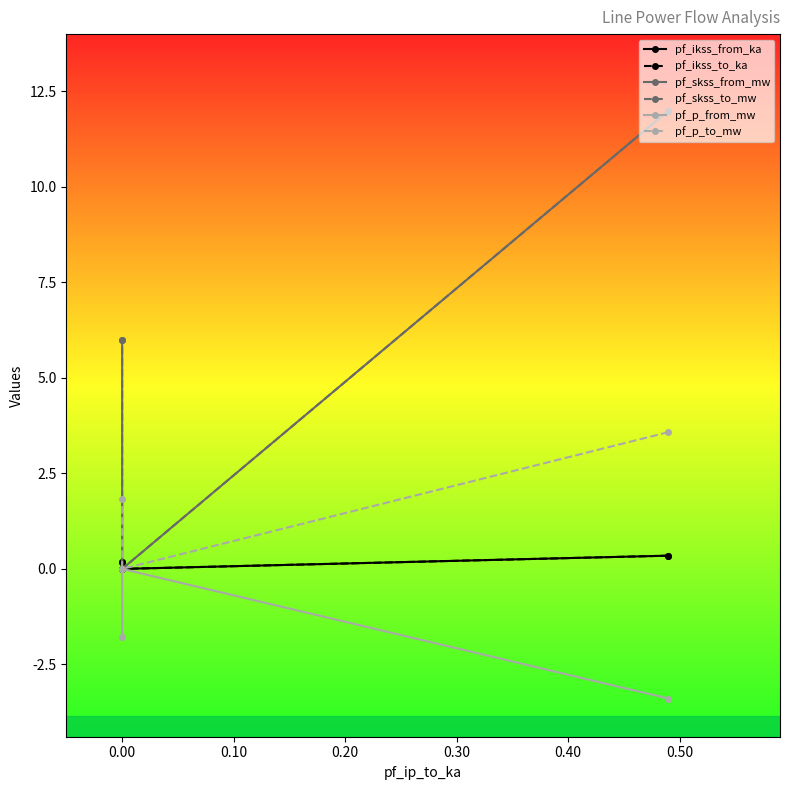

What are all the series names shown in the legend?

pf_ikss_from_ka, pf_ikss_to_ka, pf_skss_from_mw, pf_skss_to_mw, pf_p_from_mw, pf_p_to_mw